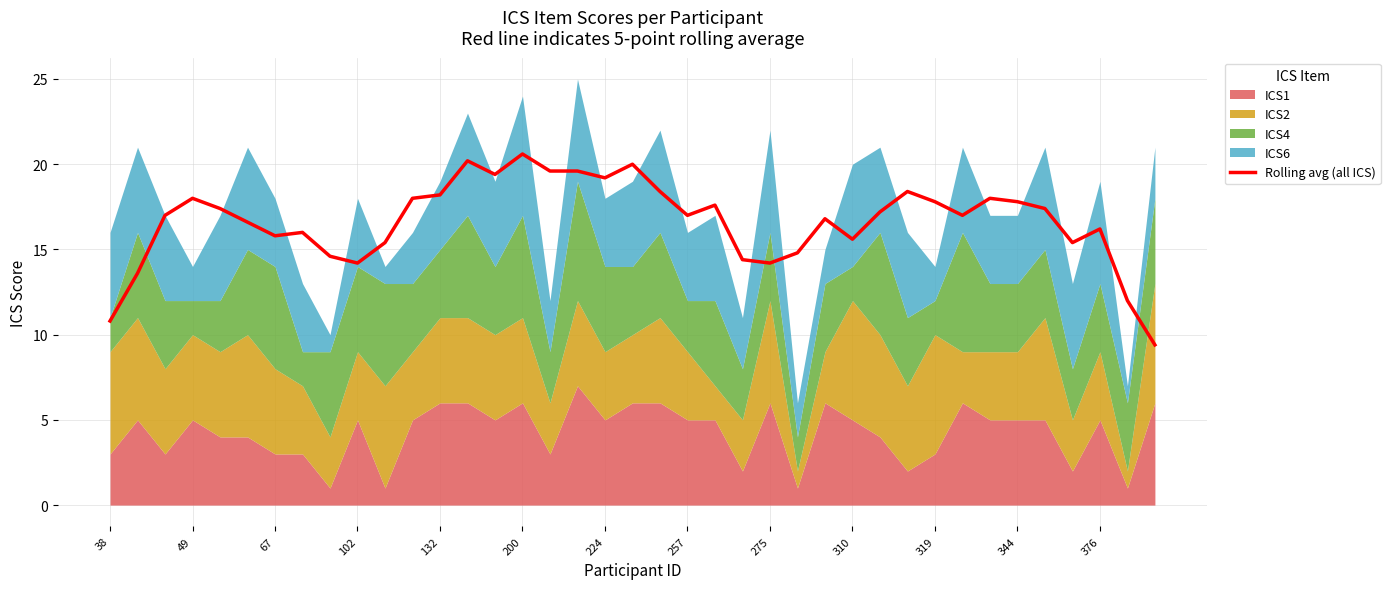

The value of Rolling avg (all ICS) at 49 is 18.0. True or false?

True